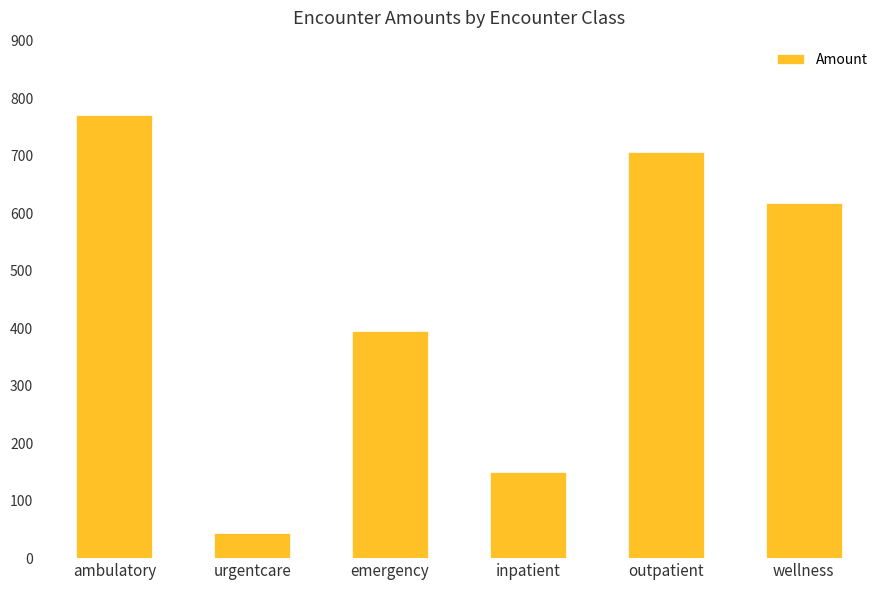

How many series are shown in this chart?

1